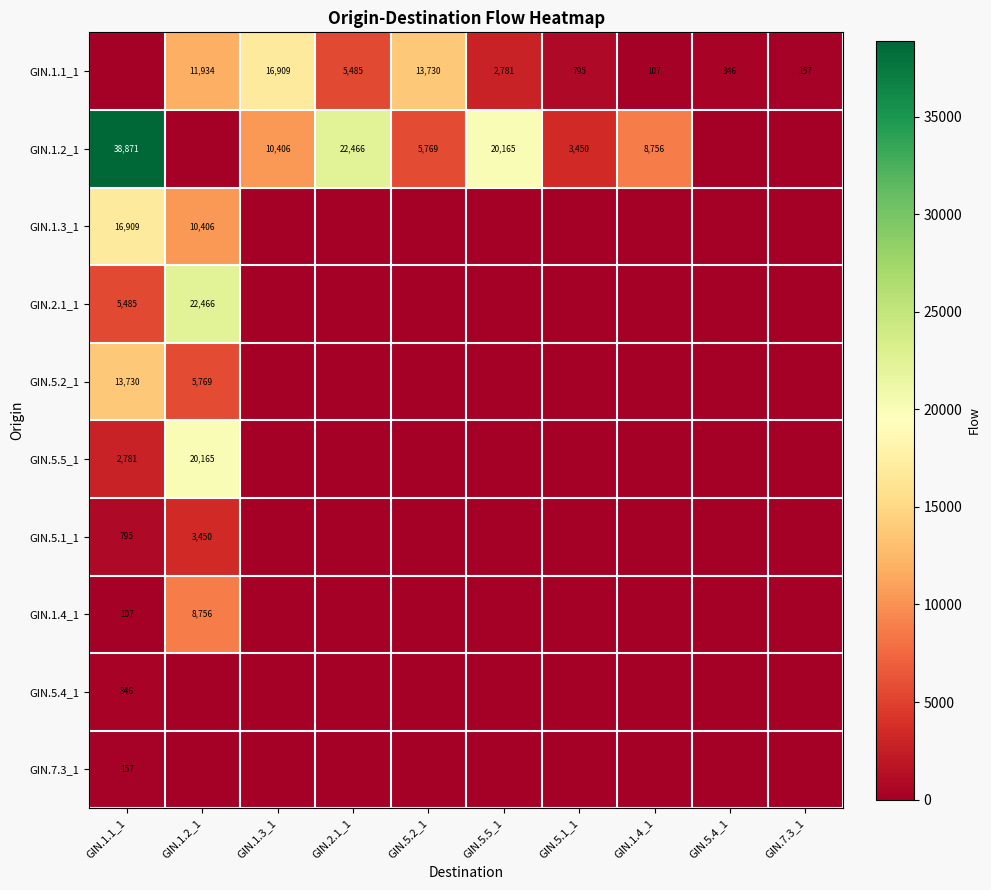

The GIN.1.2_1 series shows 11553 at GIN.1.4_1. True or false?

False